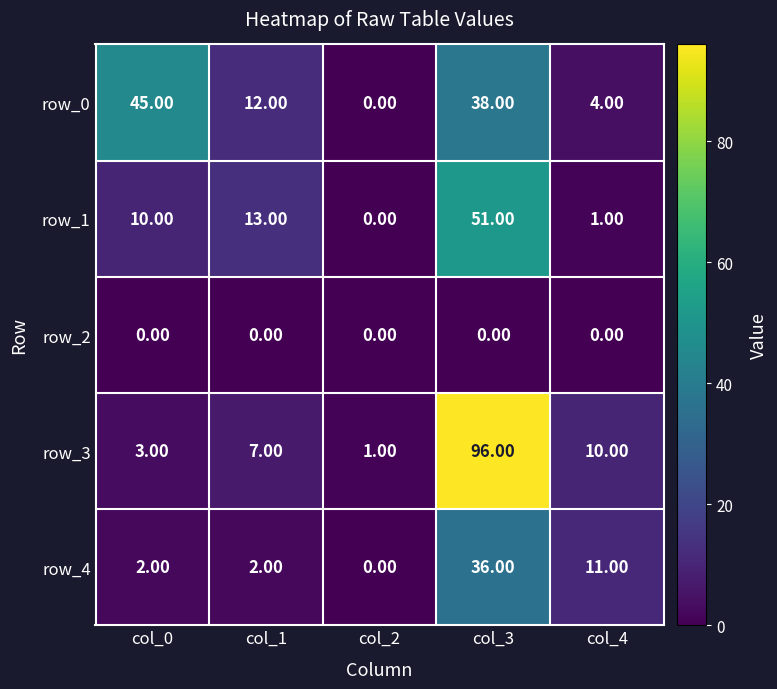

Reading left to right, transcribe all the data shown in this chart.

row_0: 45	12	0	38	4
row_1: 10	13	0	51	1
row_2: 0	0	0	0	0
row_3: 3	7	1	96	10
row_4: 2	2	0	36	11